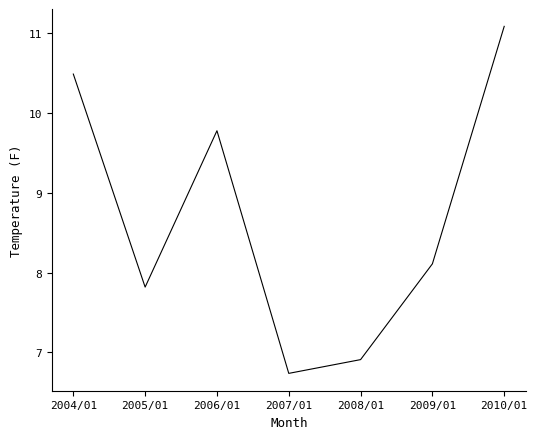

Is it true that the value at 2007/01 is 6.7?

True